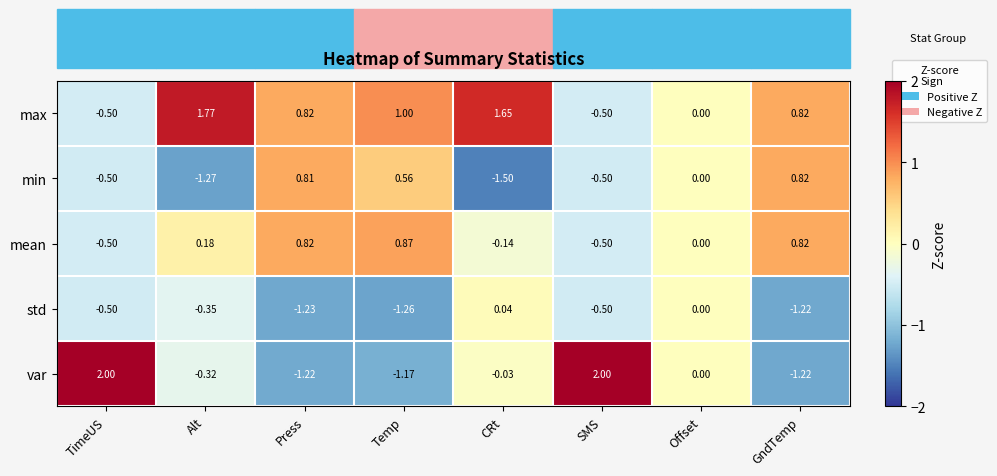

List the series in order of their peak value, lowest first.

std, min, mean, max, var